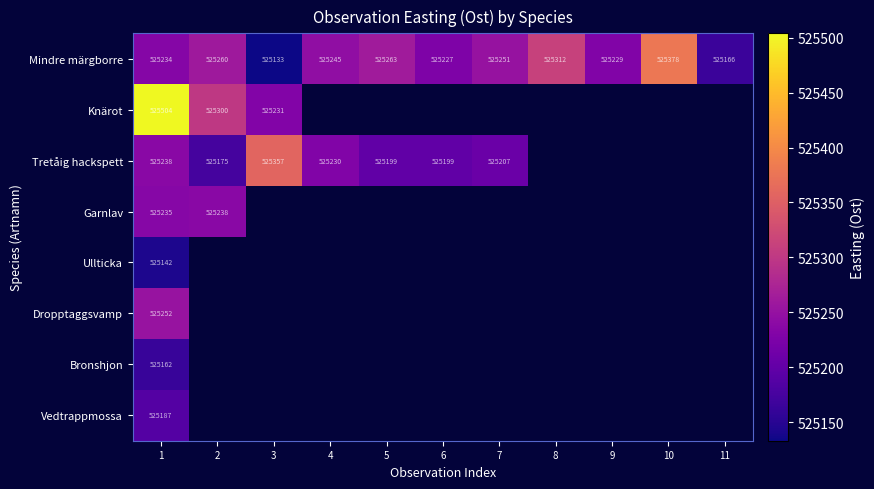

At how many categories does at least one series exceed 525291?

5